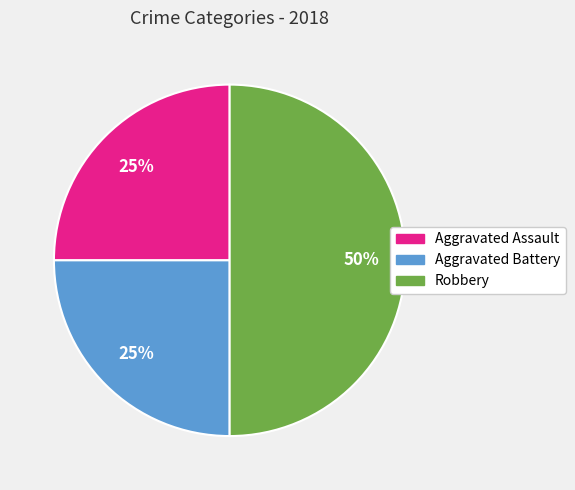

Combined, do Aggravated Battery and Robbery account for over 50%?

Yes